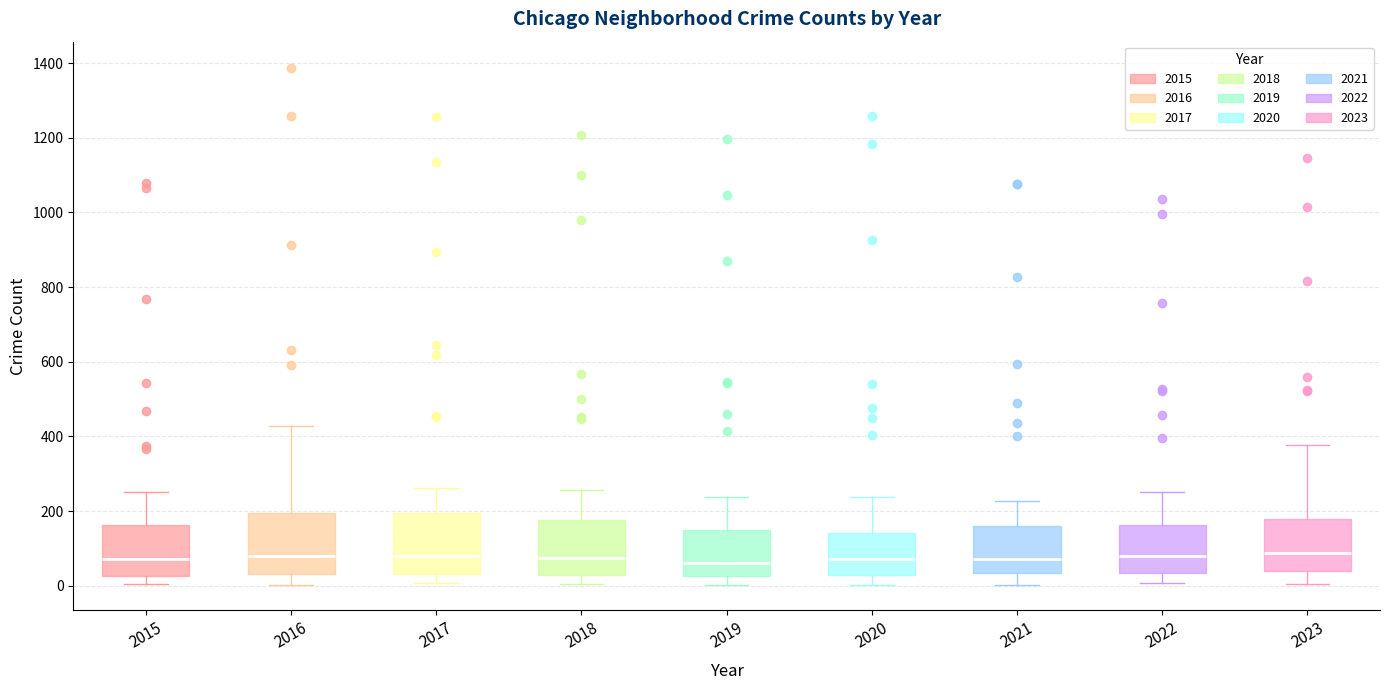

Where does the upper whisker of the box at x = 2017 end on the y-axis? The values are not printed on the chart, so give them approximately, as read against the axis.

260